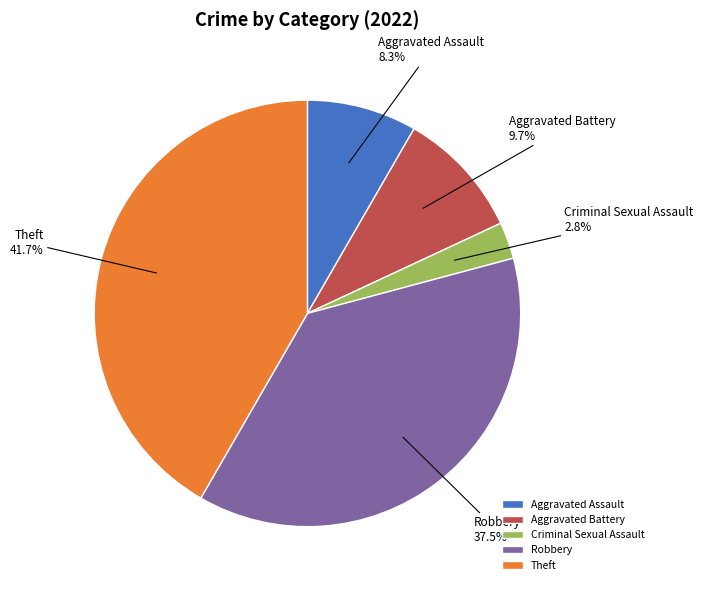

How many segments does this pie chart have?

5